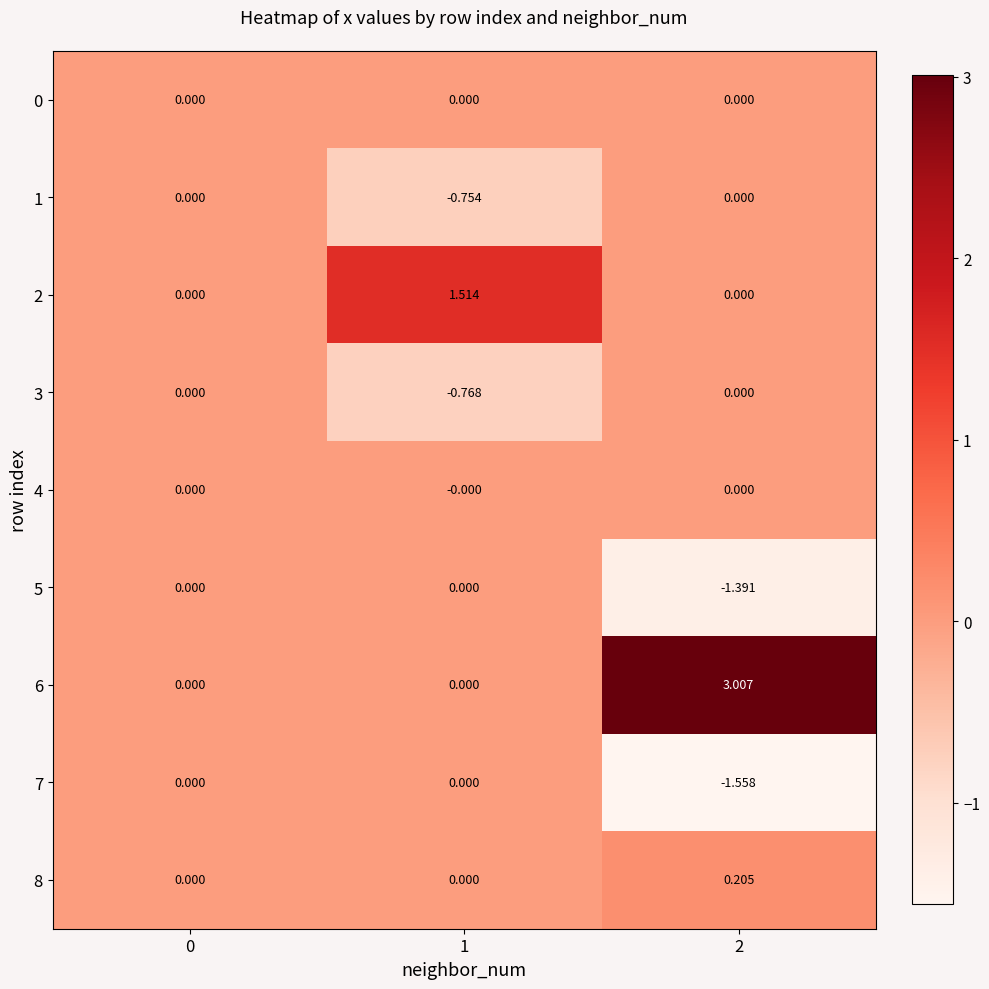

At which category is the sum across all series the highest?

2